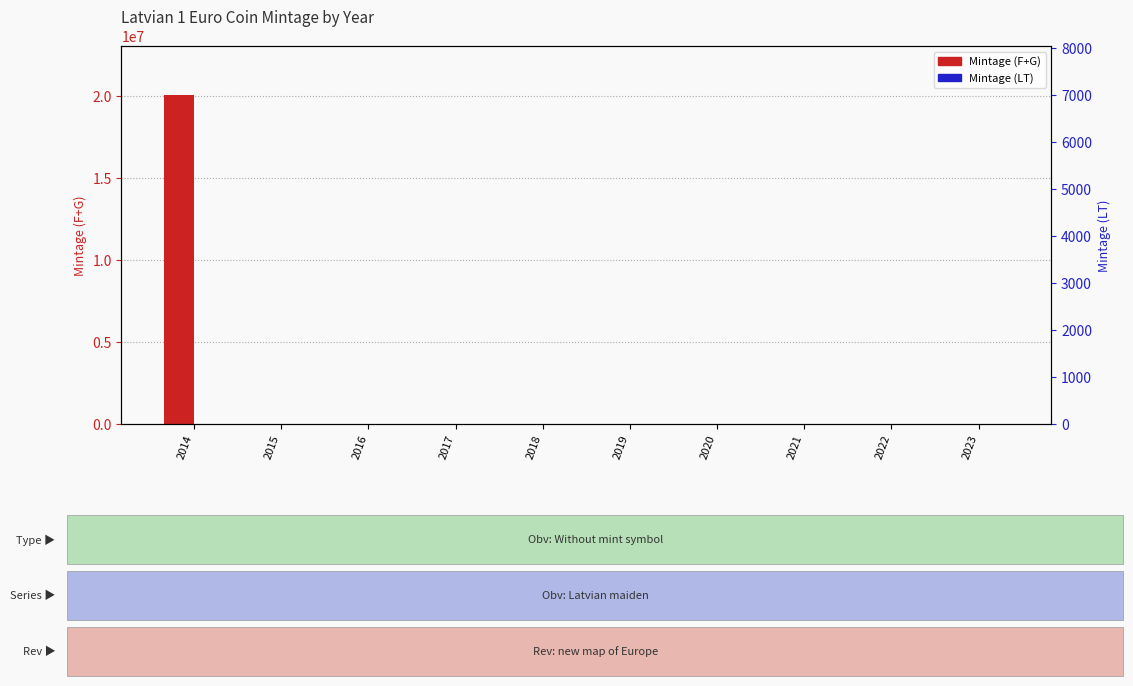

Between 2016 and 2020, which series saw the biggest shift?

Mintage (F+G)